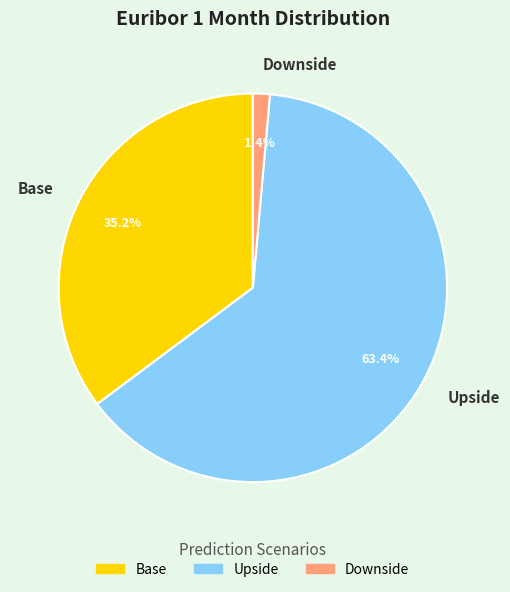

To the nearest percent, what is the average slice percentage?

33%